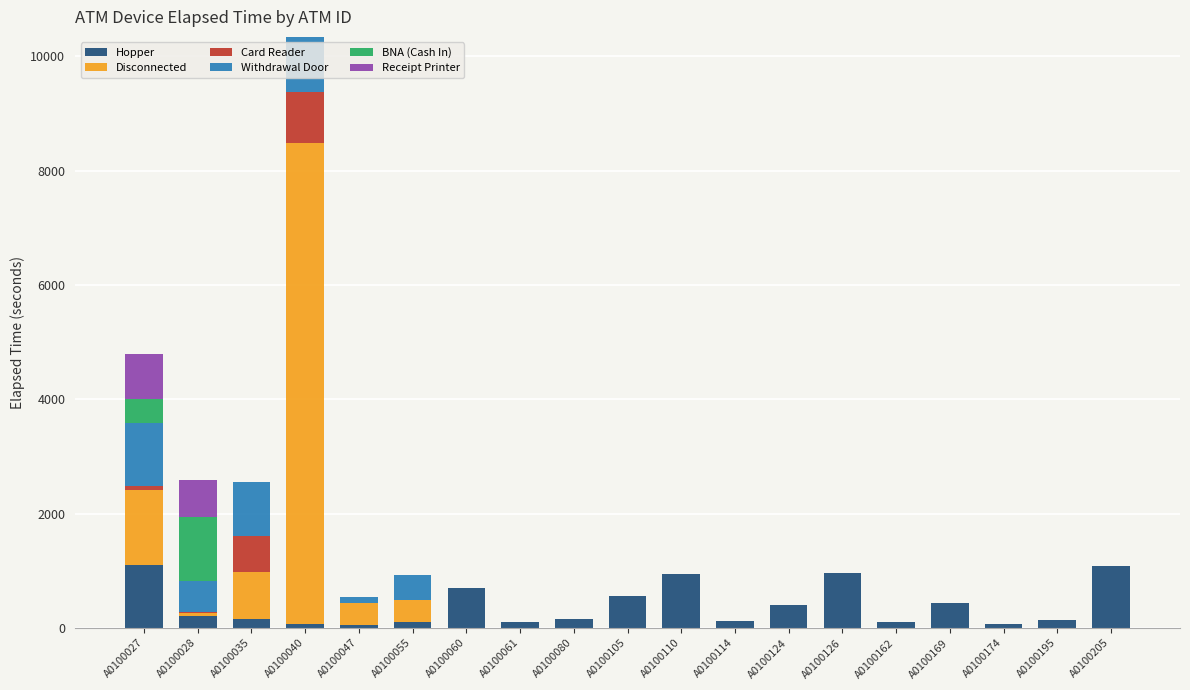

What is the maximum value for Hopper?

1105